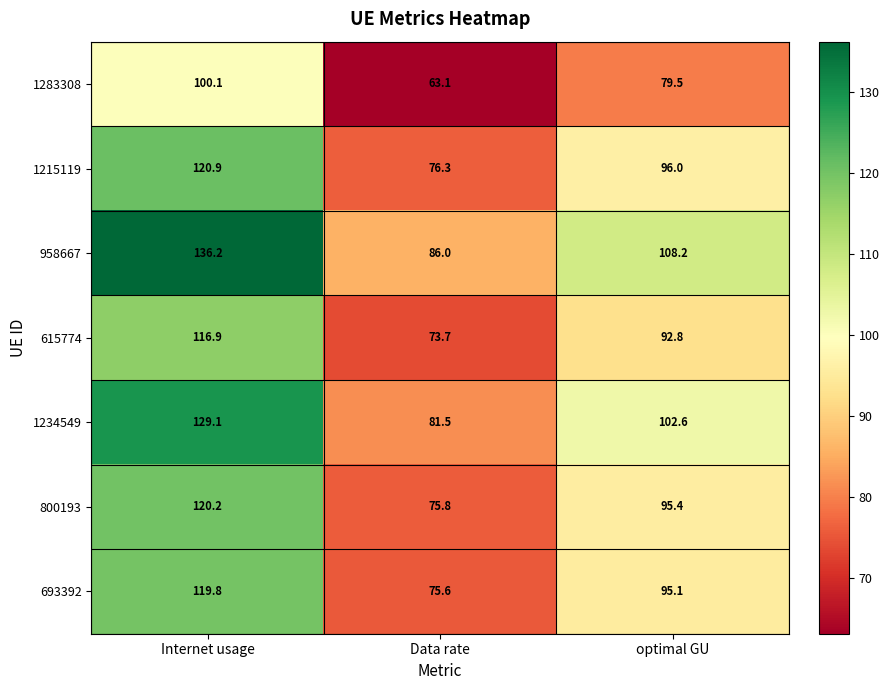

Reading left to right, extract all data points from this chart.

1283308: 100.1	63.1	79.5
1215119: 120.9	76.3	96.0
958667: 136.2	86.0	108.2
615774: 116.9	73.7	92.8
1234549: 129.1	81.5	102.6
800193: 120.2	75.8	95.4
693392: 119.8	75.6	95.1